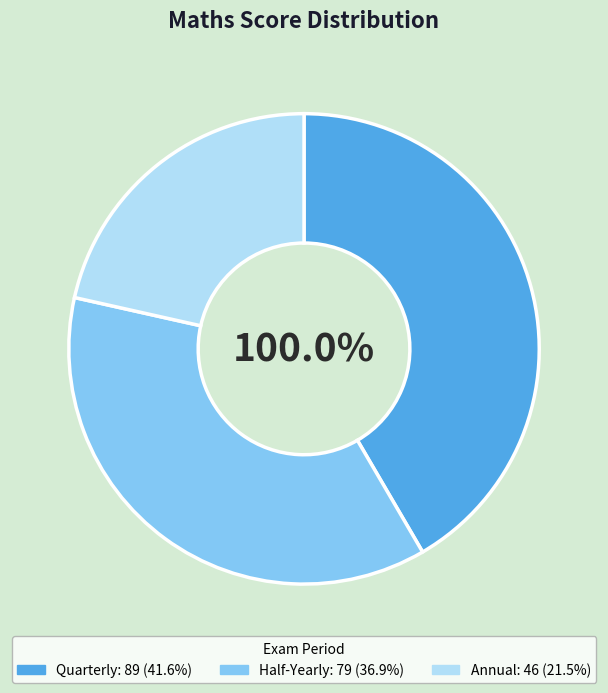

Is the sum of Quarterly and Half-Yearly greater than half?

Yes